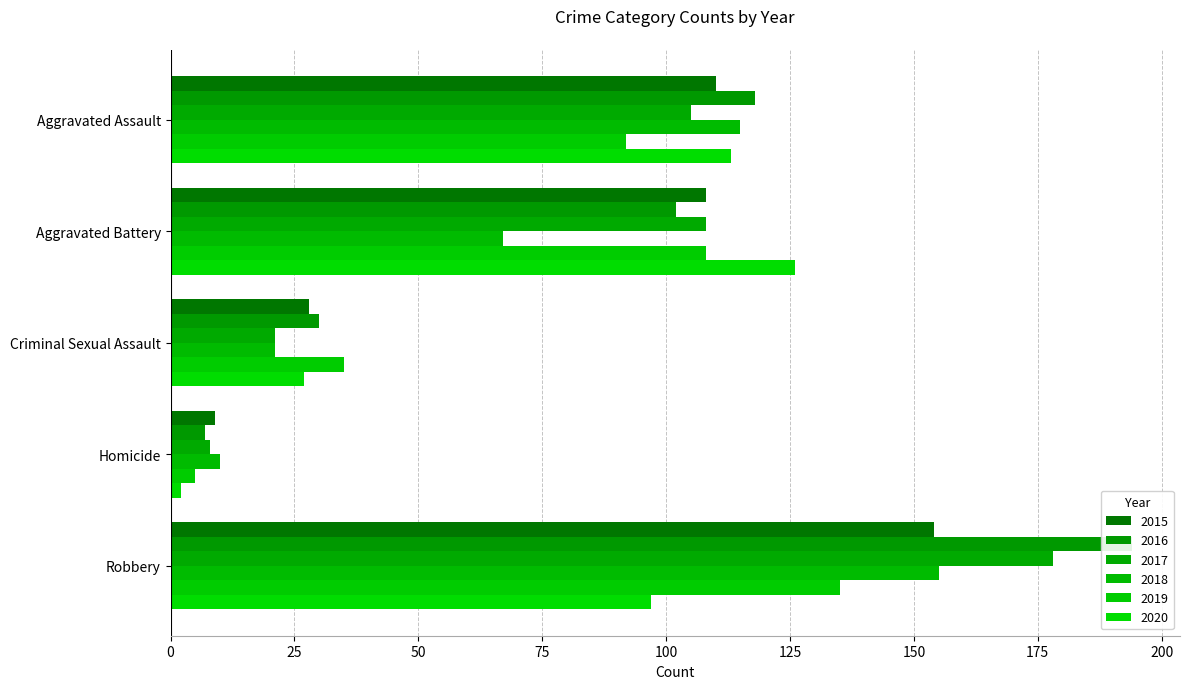

What is the maximum value for 2018?

155